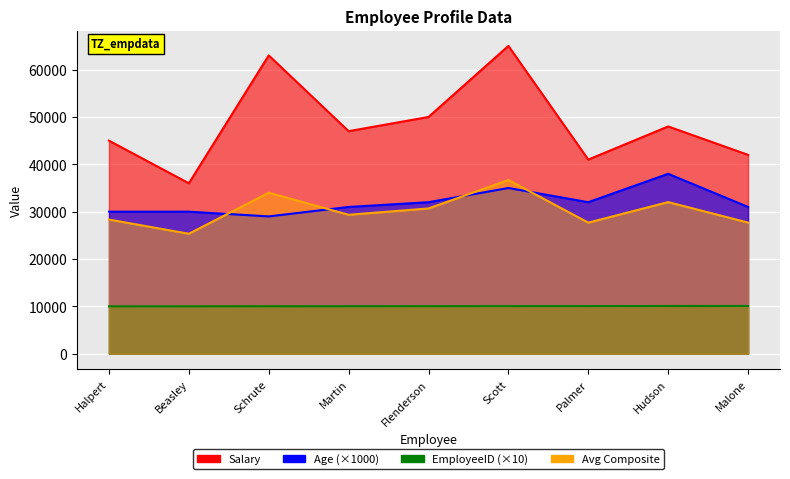

Which series has the largest range (max minus min)?

Salary